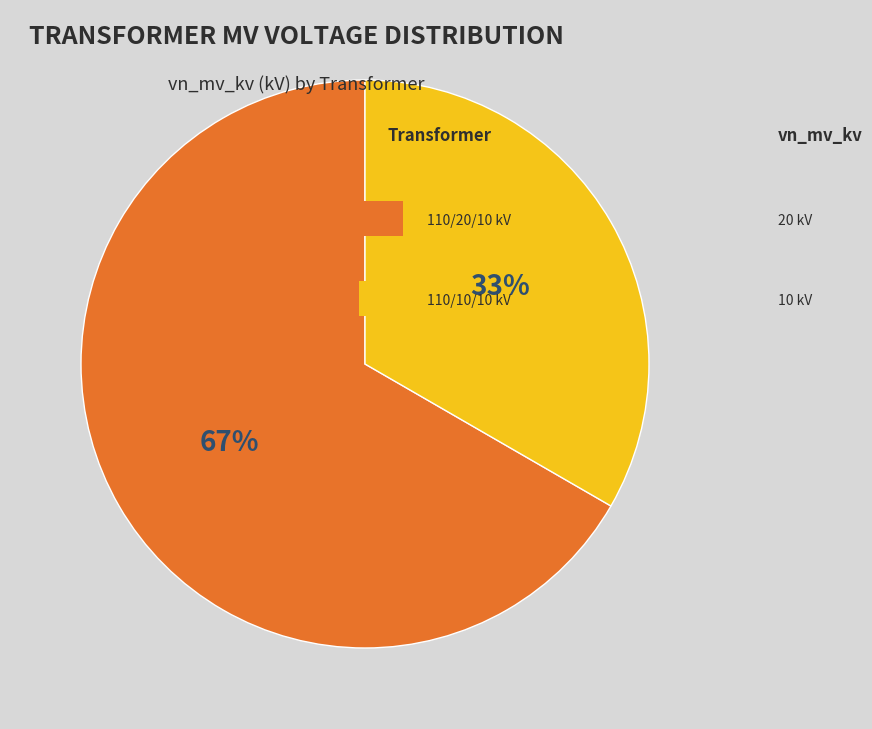

Is there any slice that represents more than half of the pie?

Yes